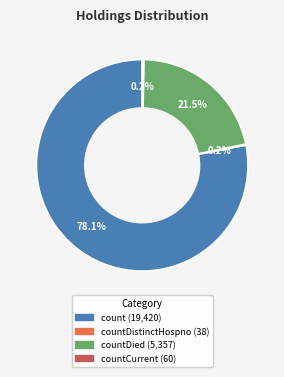

Is there any slice that represents more than half of the pie?

Yes